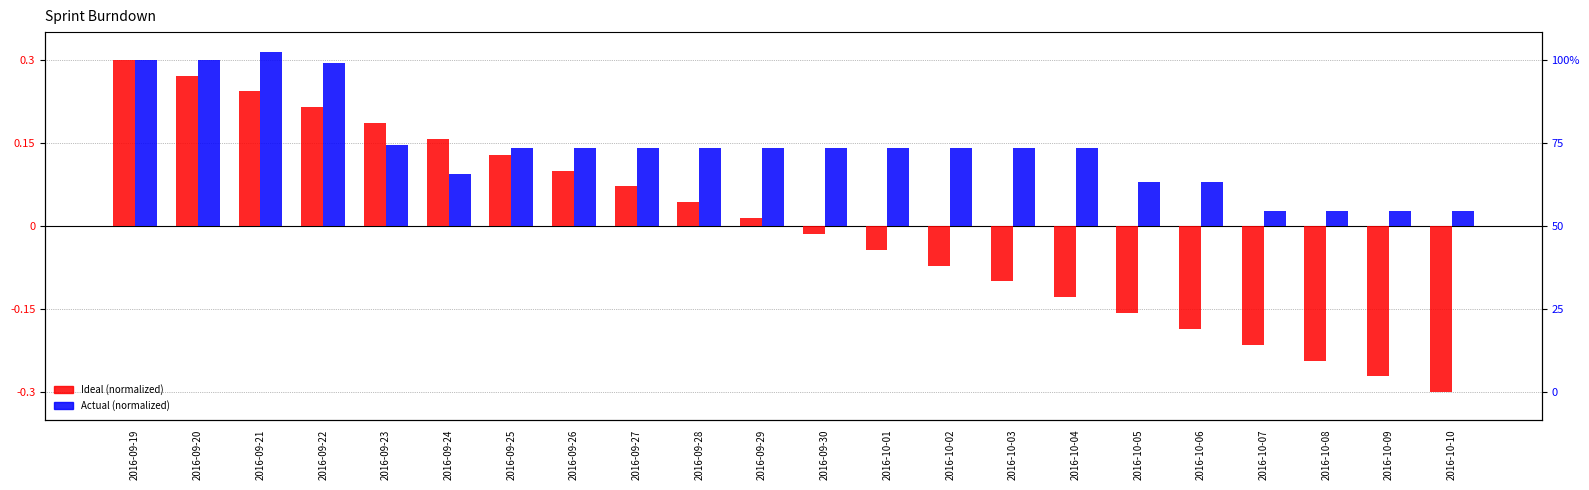

What is the difference between the maximum and minimum values in the Ideal series?

0.6